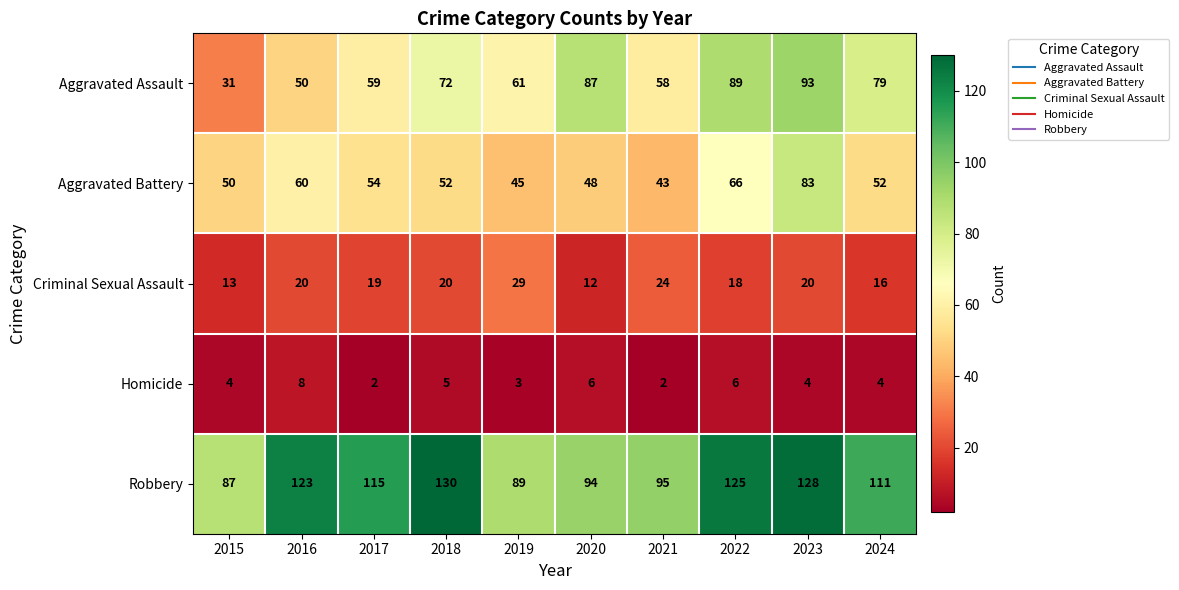

Count the number of categories in the chart.

10